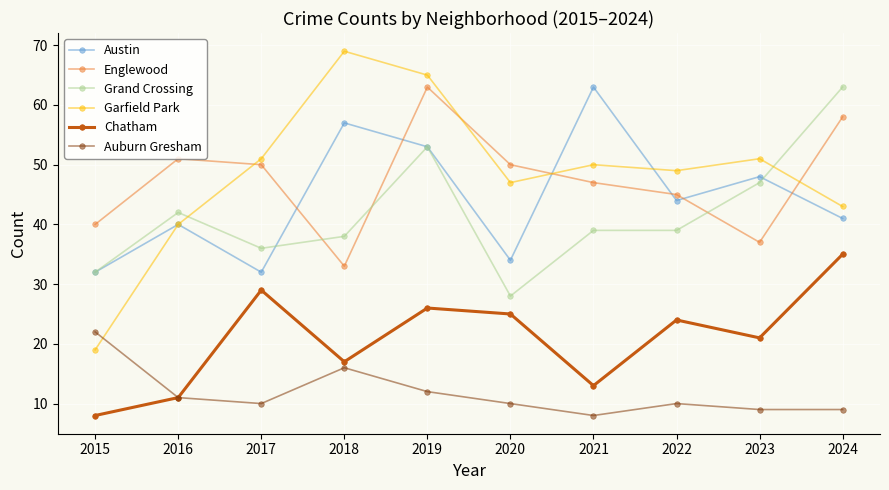

Which series has the largest range (max minus min)?

Garfield Park